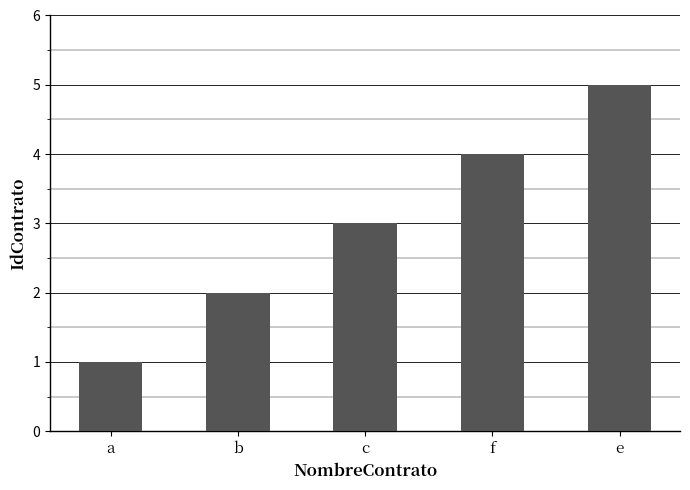

What is the value of the 2nd bar from the left?

2